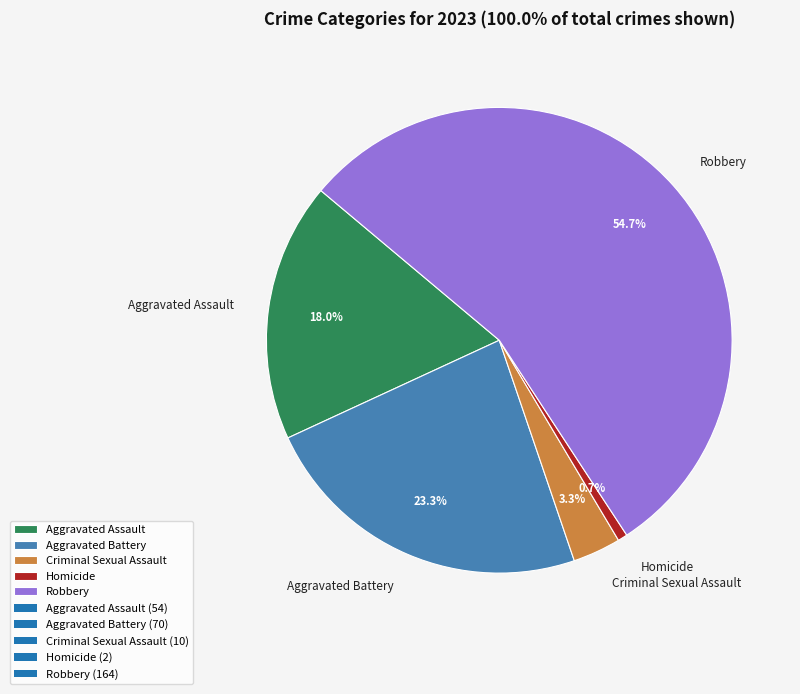

Rank the categories by value from lowest to highest.

Homicide, Criminal Sexual Assault, Aggravated Assault, Aggravated Battery, Robbery